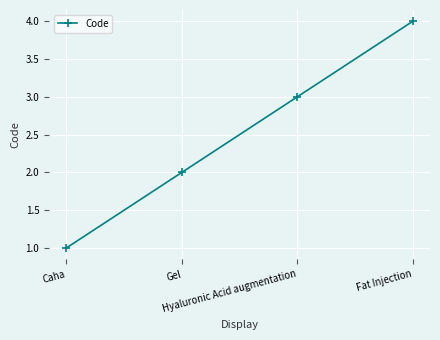

The value at Hyaluronic Acid augmentation is 3. True or false?

True